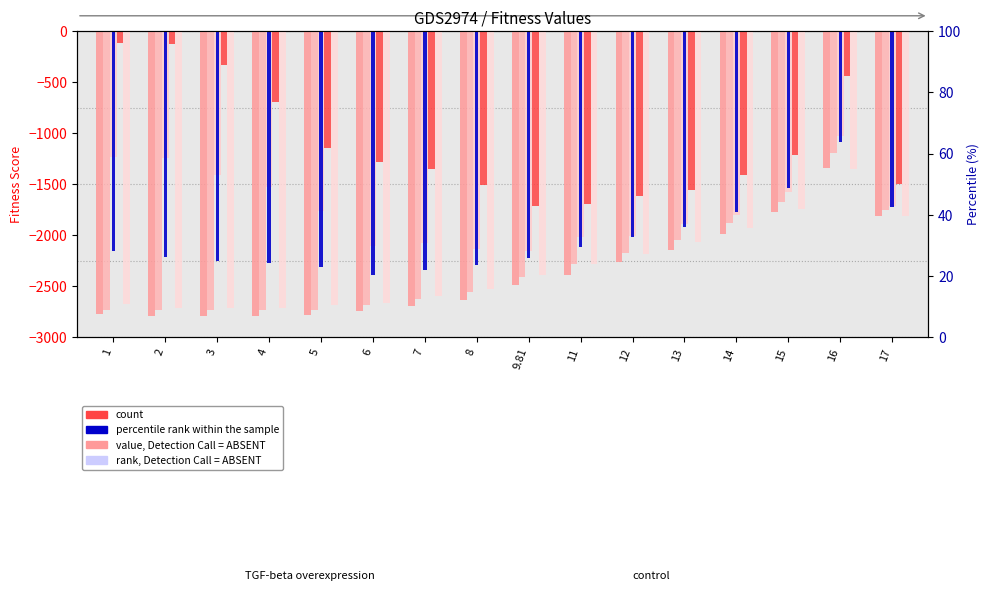

Which has a higher value, 8 or 13?

13